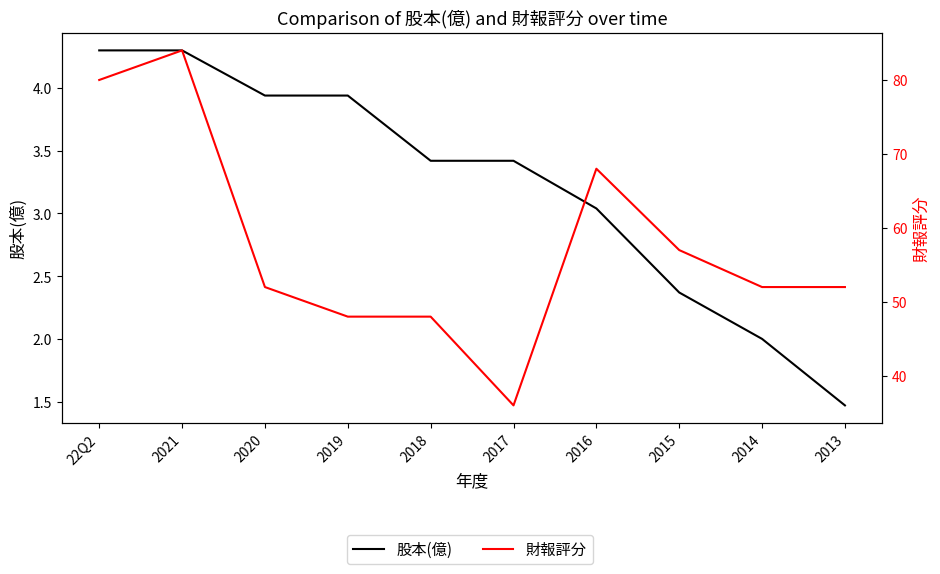

At which label does 股本(億) reach its minimum?

2013